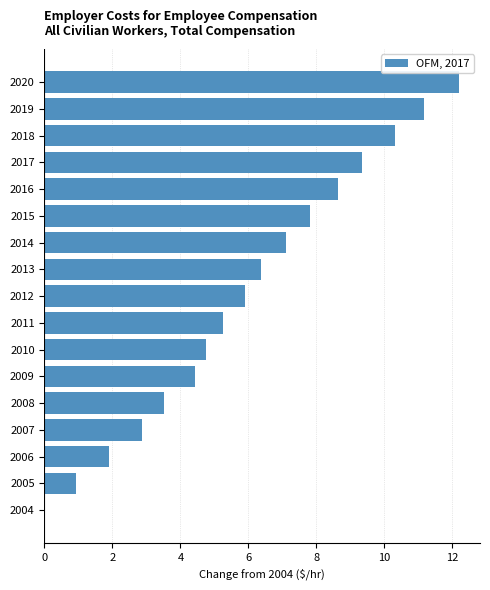

The chart shows a value of 3.5 at 2008. True or false?

True